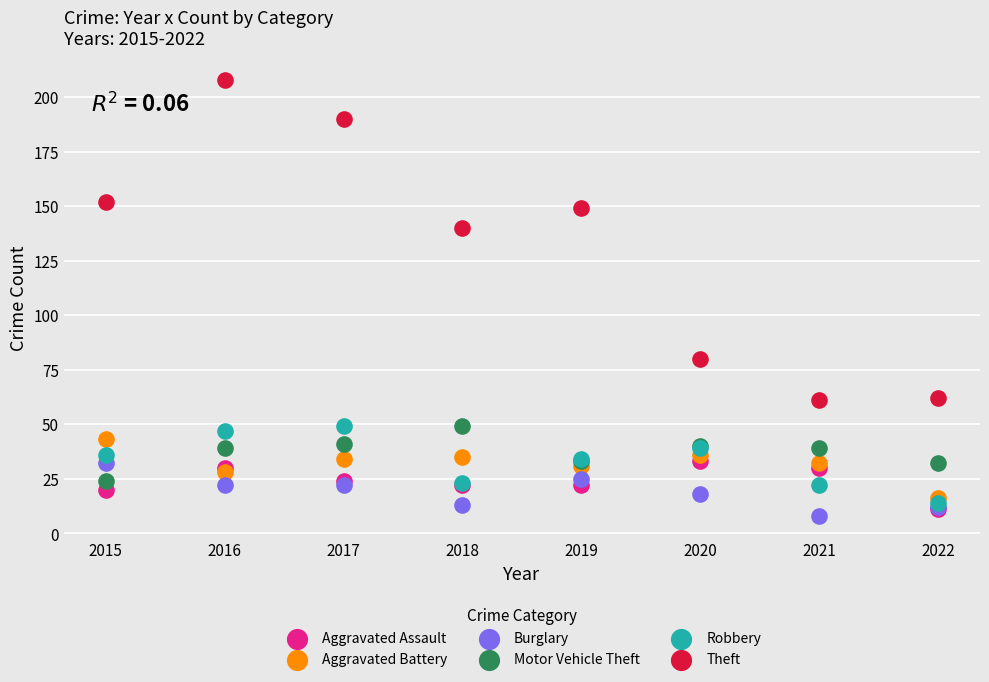

Which series reaches the minimum Y coordinate?

Burglary